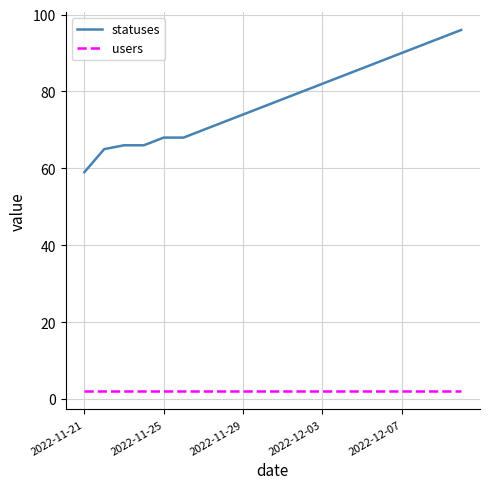

Which series has the largest total across all categories?

statuses